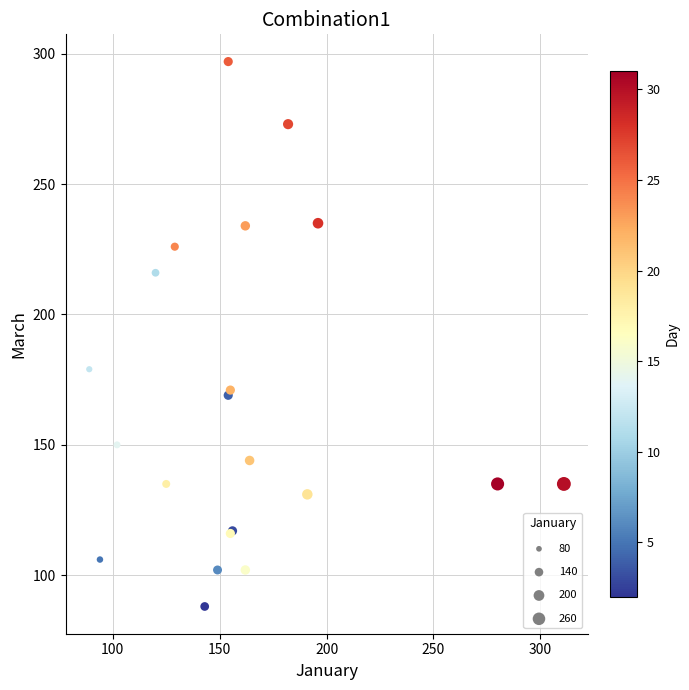

What Y value in the scatter plot is closest to 192?

179